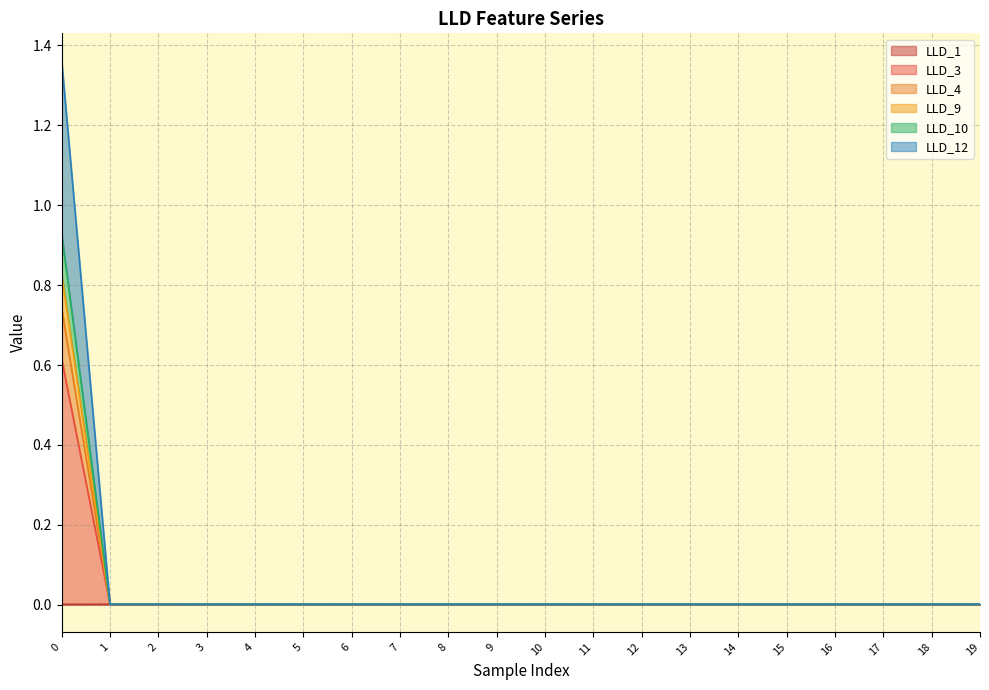

Which series changed the most between 8 and 19?

LLD_1